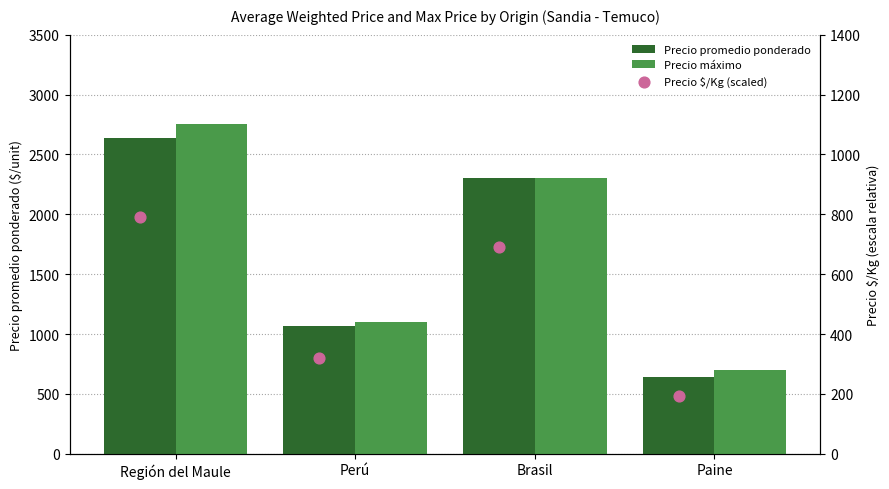

Is the value of Precio promedio ponderado at Paine greater than the value of Precio máximo at Región del Maule?

No